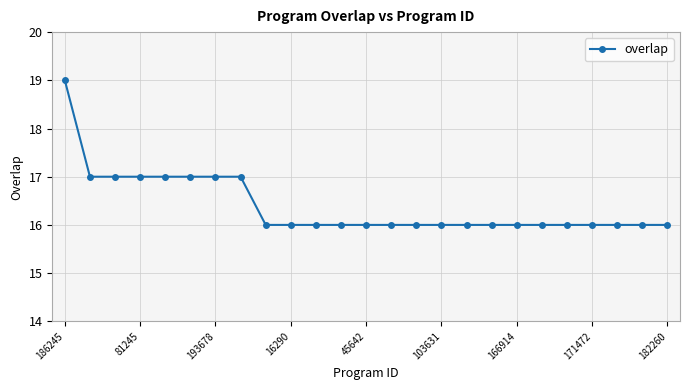

What is the smallest value displayed?

16